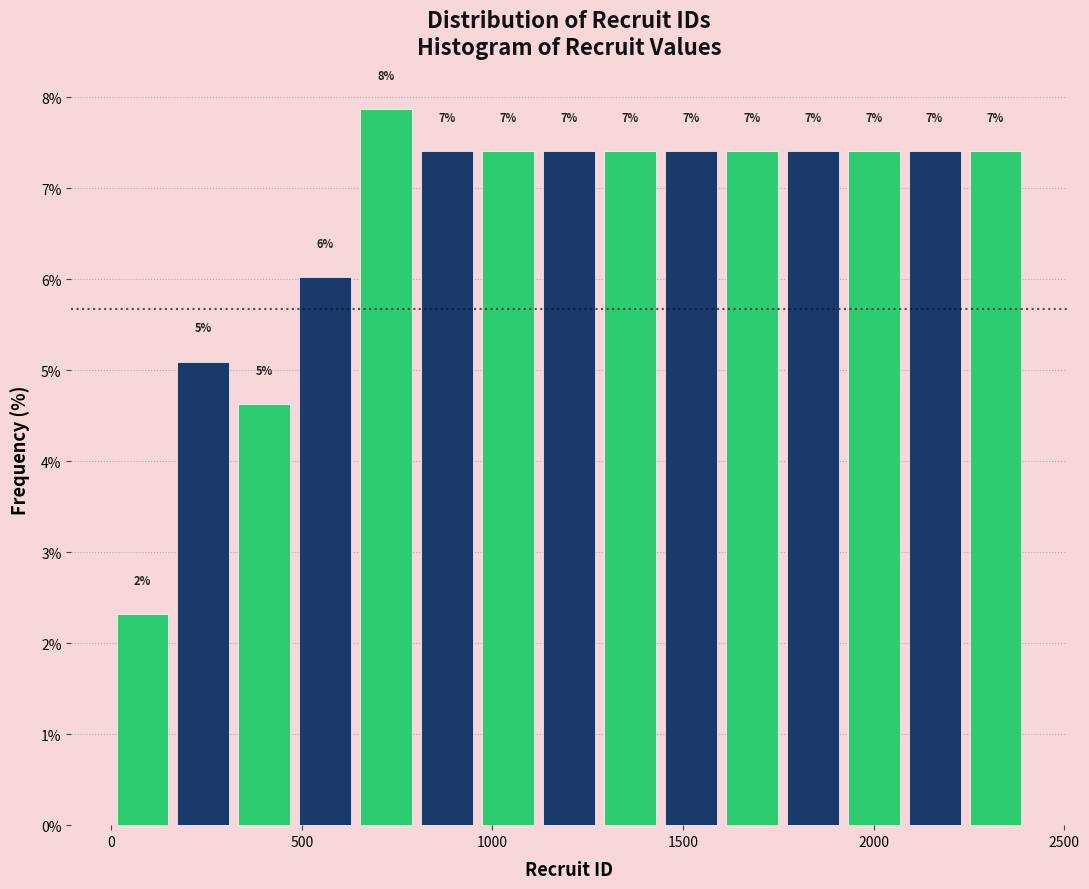

Read against the x-axis, roughly where is the centre of the tallest bar?

700